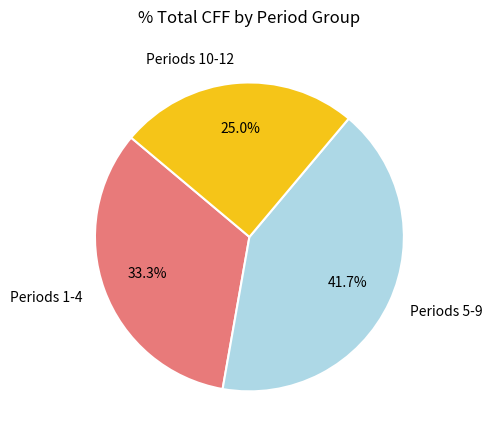

How many slices are in this pie chart?

3